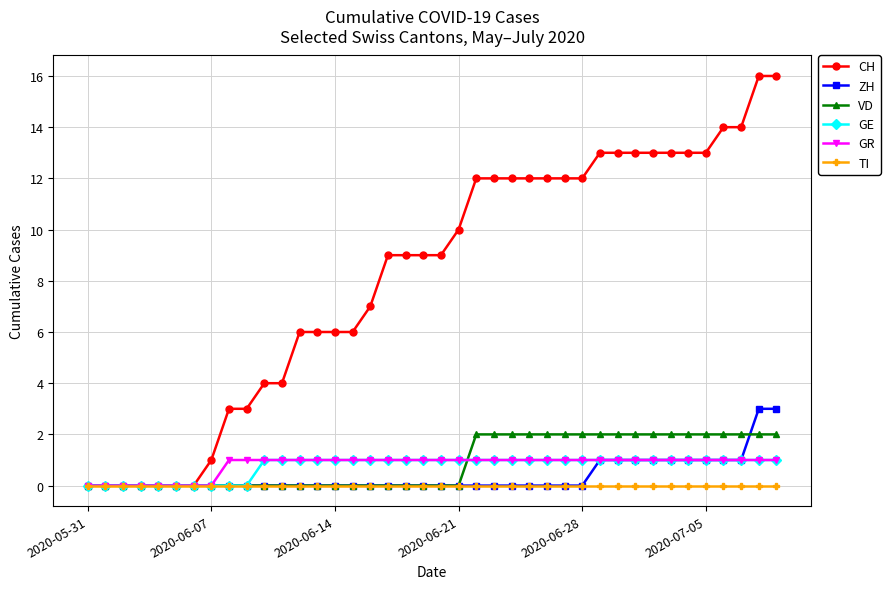

Which series has the largest range (max minus min)?

CH